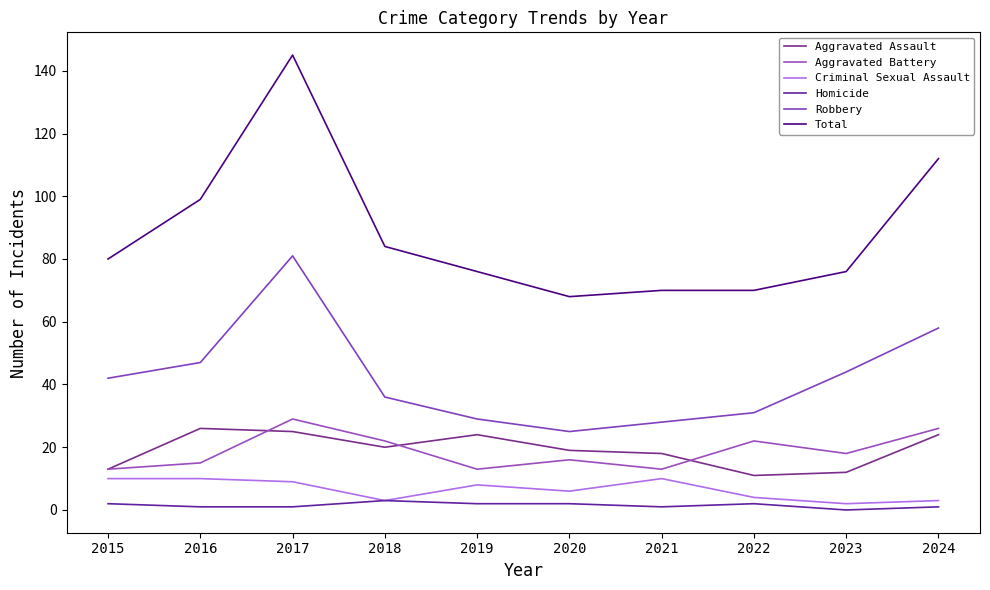

Rank the categories by Aggravated Assault value from highest to lowest.

2016, 2017, 2019, 2024, 2018, 2020, 2021, 2015, 2023, 2022